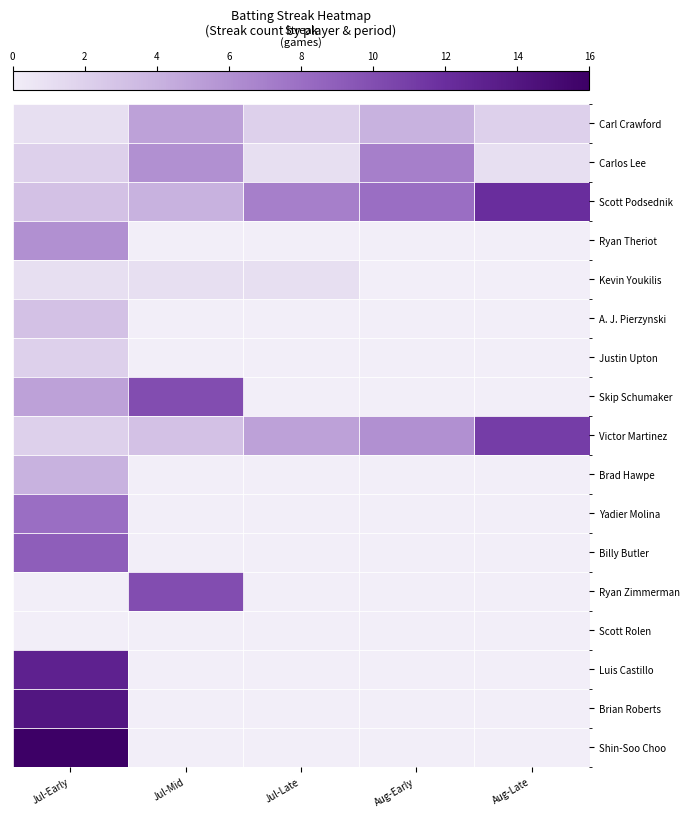

At which category is the sum across all series the highest?

Jul-Early